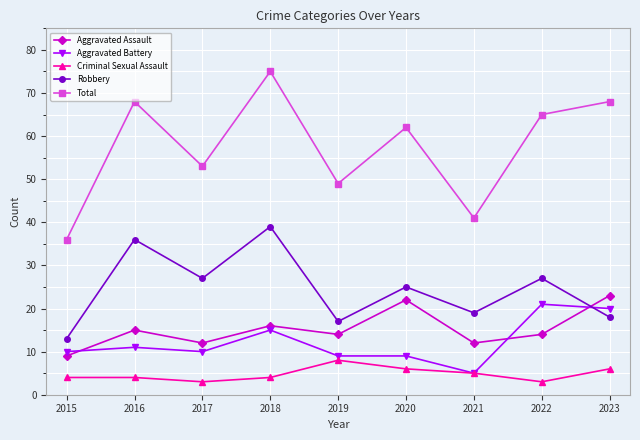

What are all the series names shown in the legend?

Aggravated Assault, Aggravated Battery, Criminal Sexual Assault, Robbery, Total